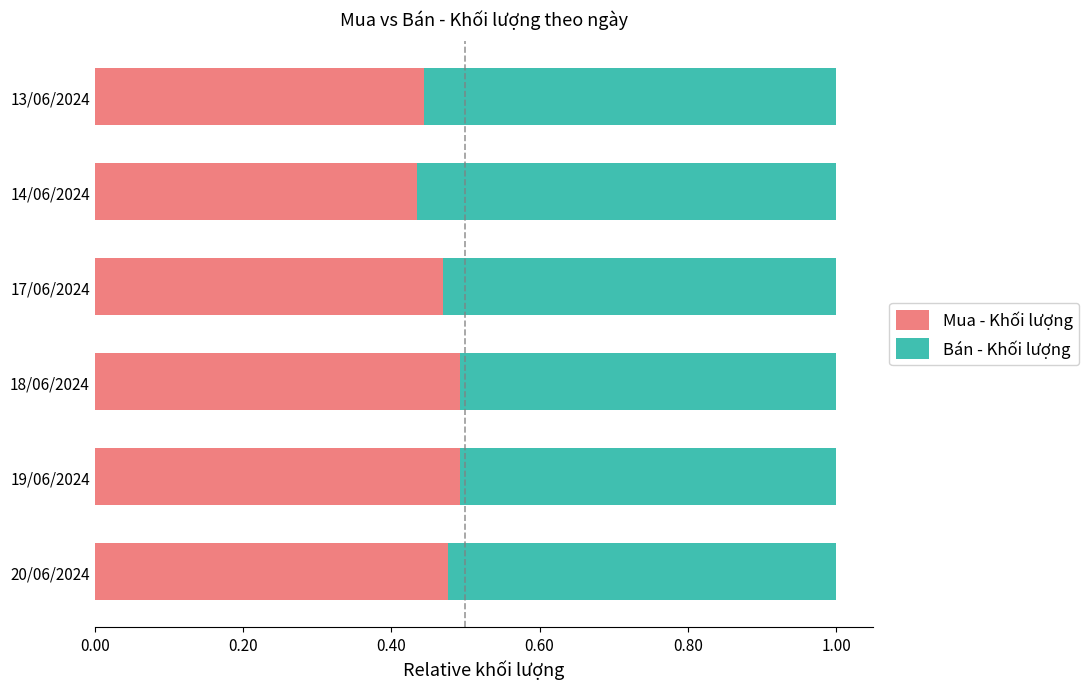

What is the total value across all series at 19/06/2024?

1.0